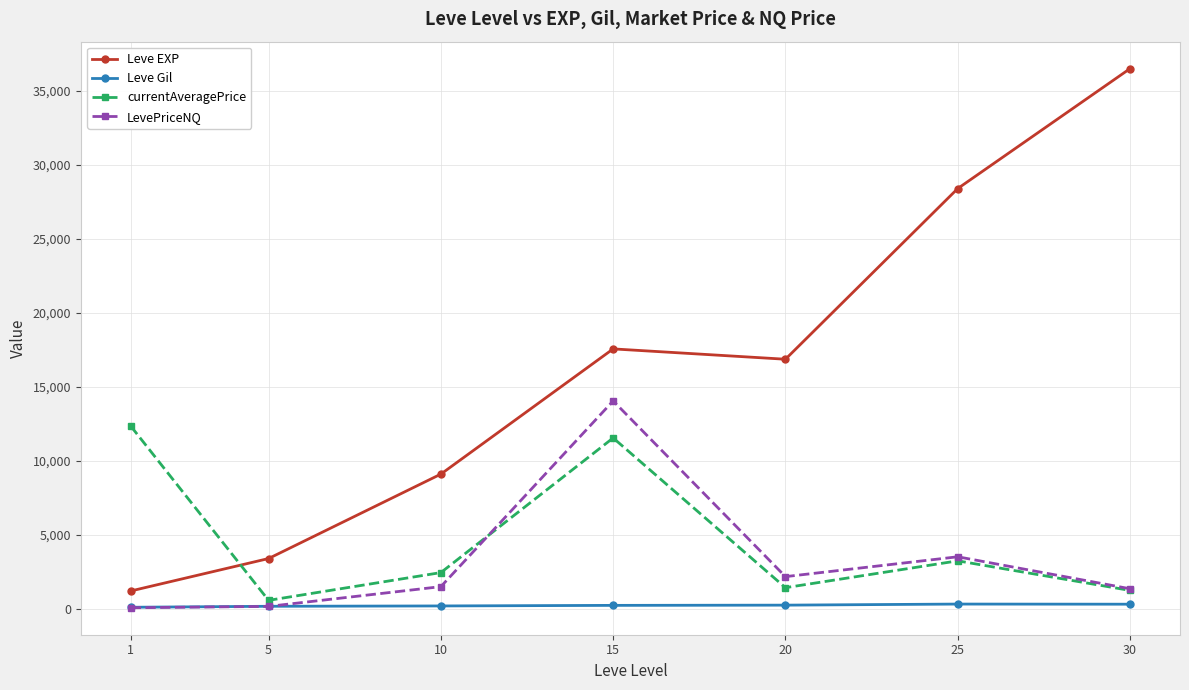

Where do currentAveragePrice and LevePriceNQ first cross each other?

10 and 15